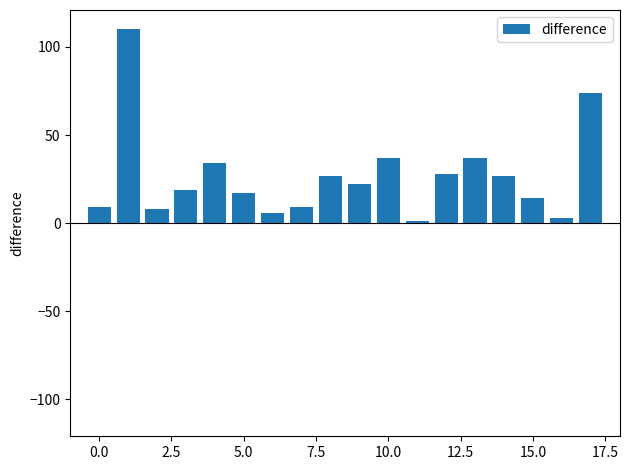

Does the chart contain any negative values?

No